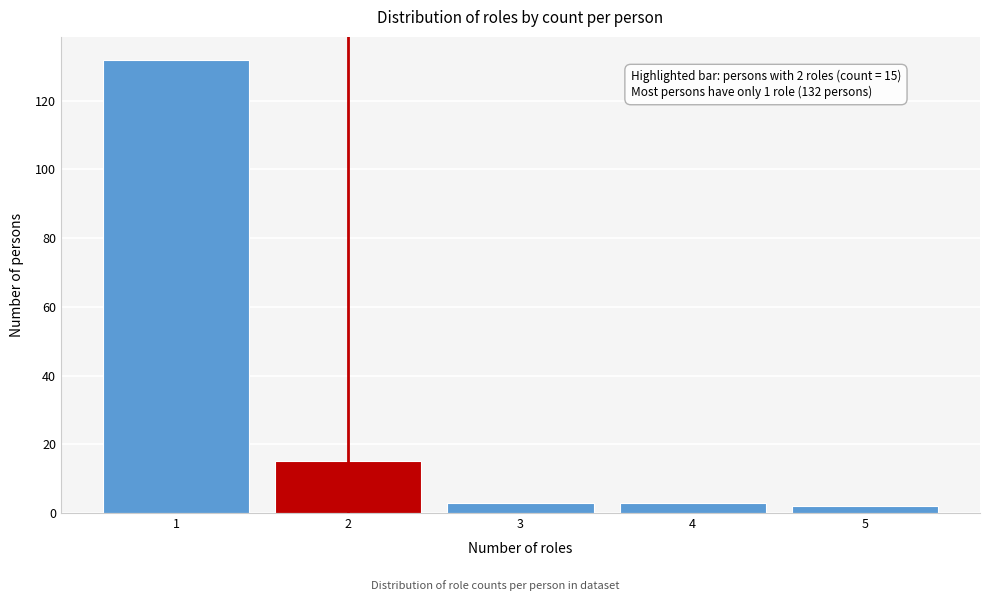

Reading right to left, extract all data points from this chart.

2	3	3	15	132